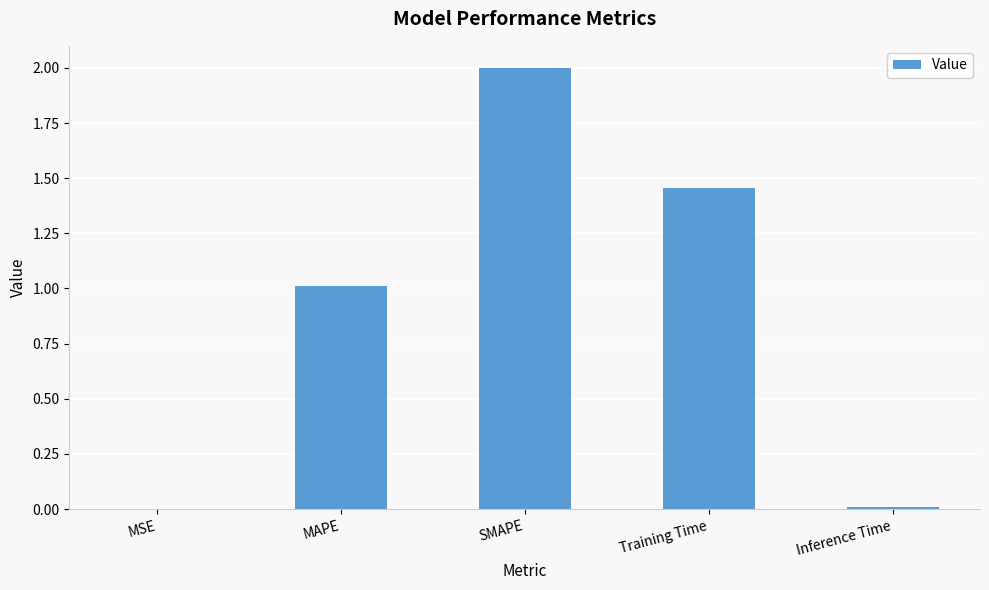

Which has a higher value, MAPE or Training Time?

Training Time